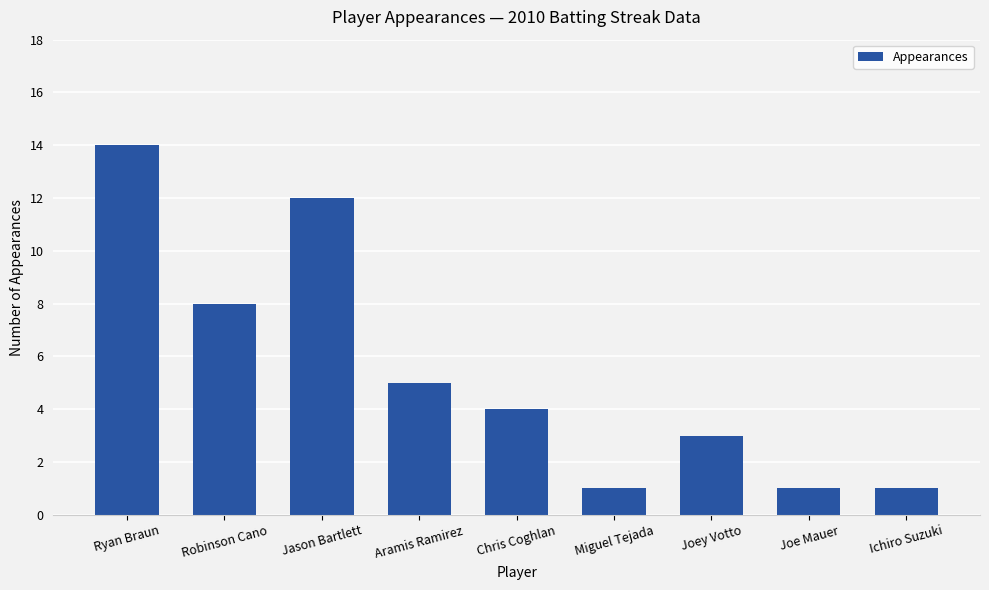

Where is the data nearest to the value 7?

Robinson Cano